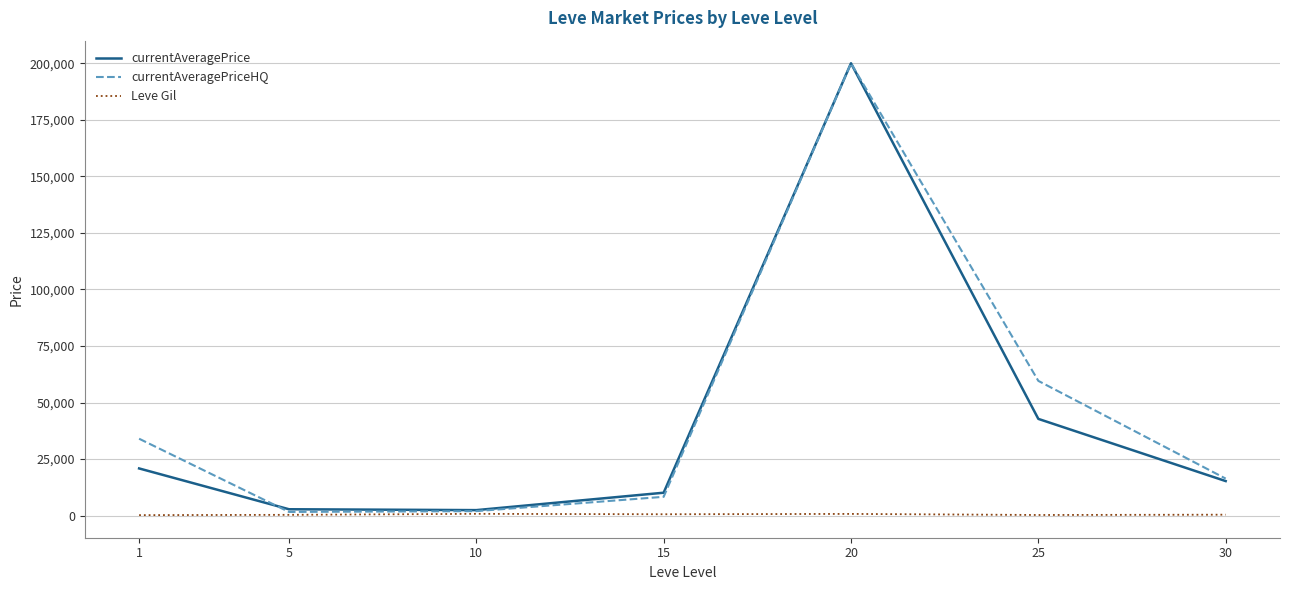

What are all the series names shown in the legend?

currentAveragePrice, currentAveragePriceHQ, Leve Gil